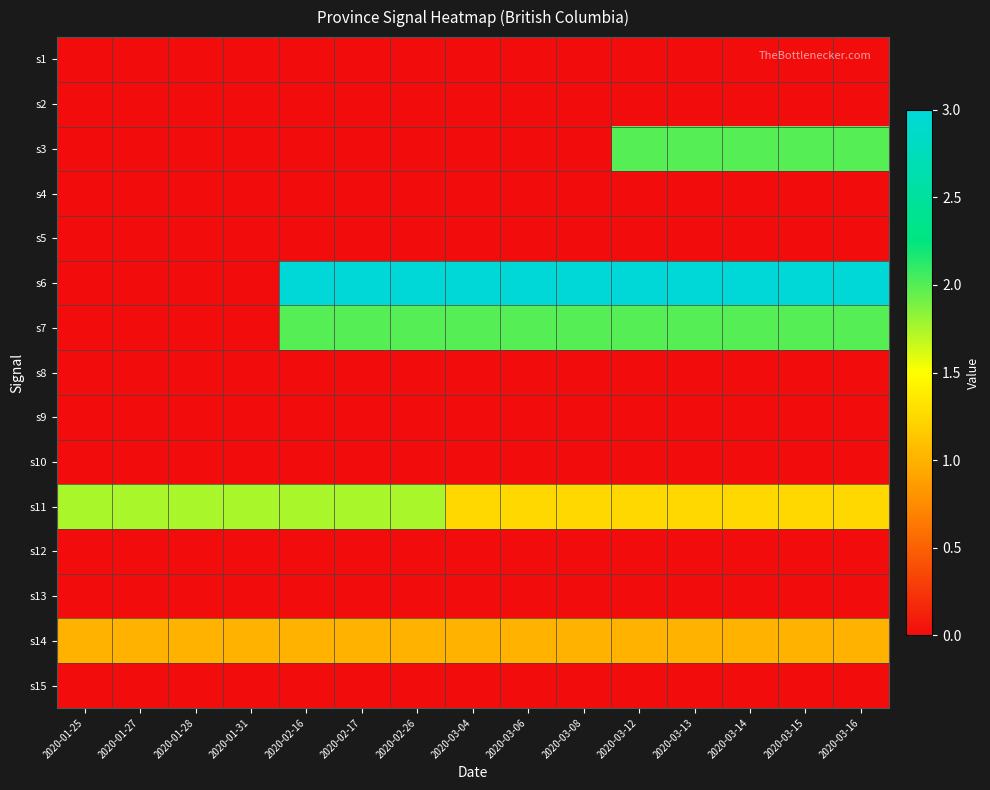

Between 2020-02-17 and 2020-03-16, which series saw the biggest shift?

s3